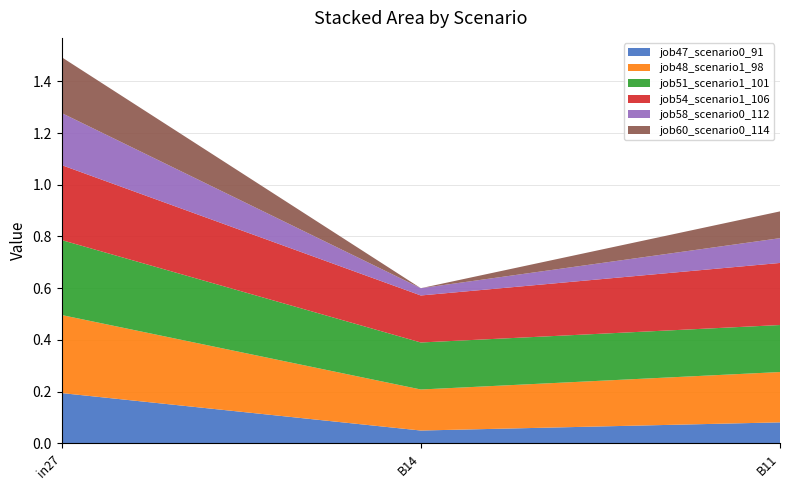

Reading left to right, transcribe all the data shown in this chart.

job47_scenario0_91: 0.2	0.0	0.1
job48_scenario1_98: 0.3	0.2	0.2
job51_scenario1_101: 0.3	0.2	0.2
job54_scenario1_106: 0.3	0.2	0.2
job58_scenario0_112: 0.2	0.0	0.1
job60_scenario0_114: 0.2	0.0	0.1